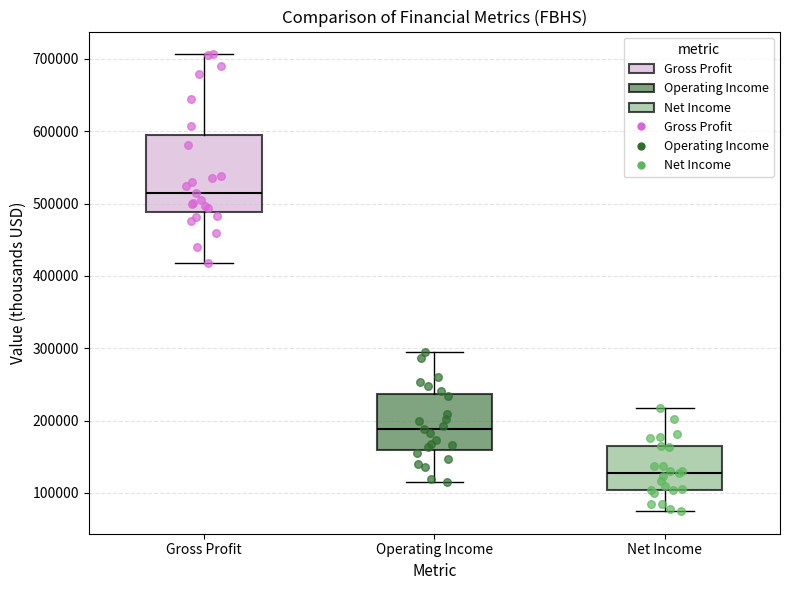

Reading left to right, read every box against the y-axis: the position of its median line, the range the box covers, and the ends of its whiskers. The values are not printed on the chart, so give them approximately, as read against the axis.

Gross Profit: median 510000, box 490000 to 590000, whiskers 420000 to 710000
Operating Income: median 190000, box 160000 to 240000, whiskers 110000 to 290000
Net Income: median 130000, box 100000 to 160000, whiskers 80000 to 220000